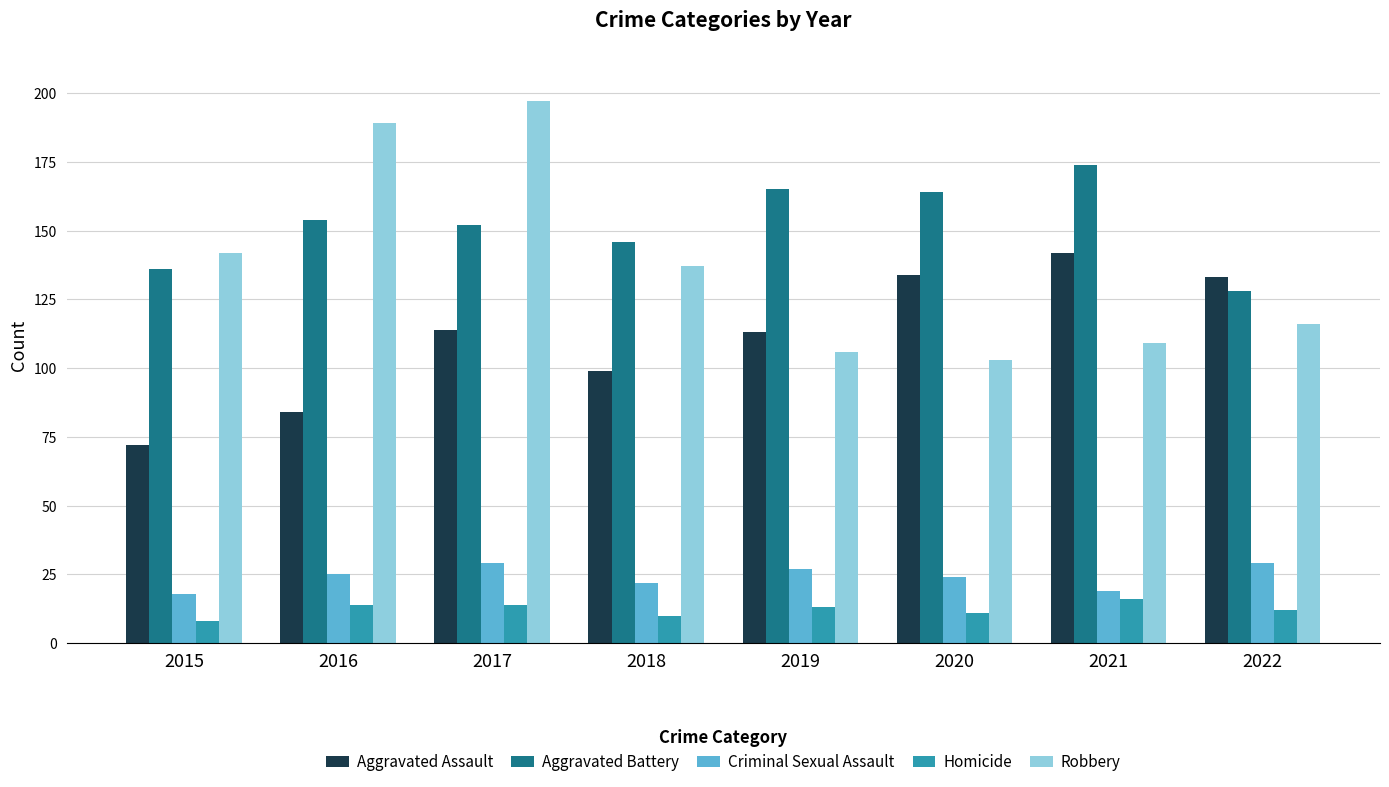

Is the value of Aggravated Assault at 2018 greater than the value of Robbery at 2021?

No